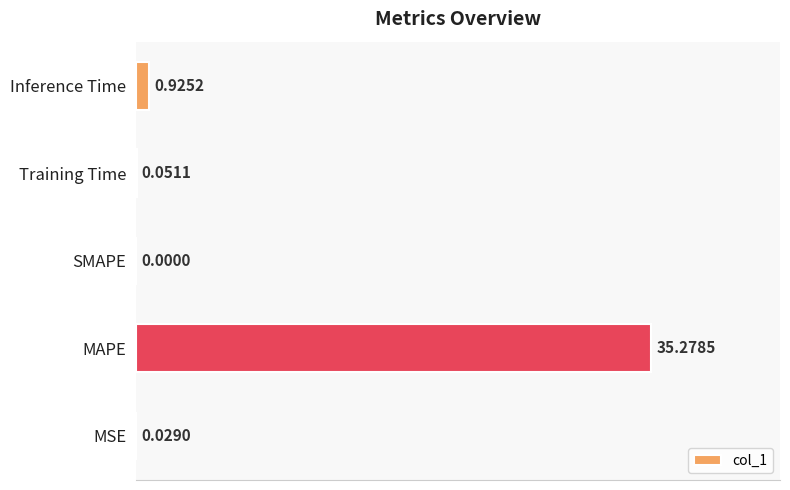

Which has a higher value, Training Time or MAPE?

MAPE